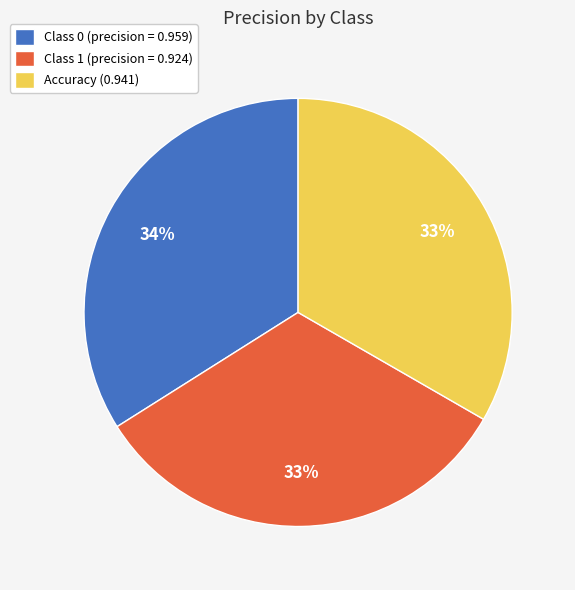

Is it true that Class 0 (precision = 0.959) is 24% of the pie?

False